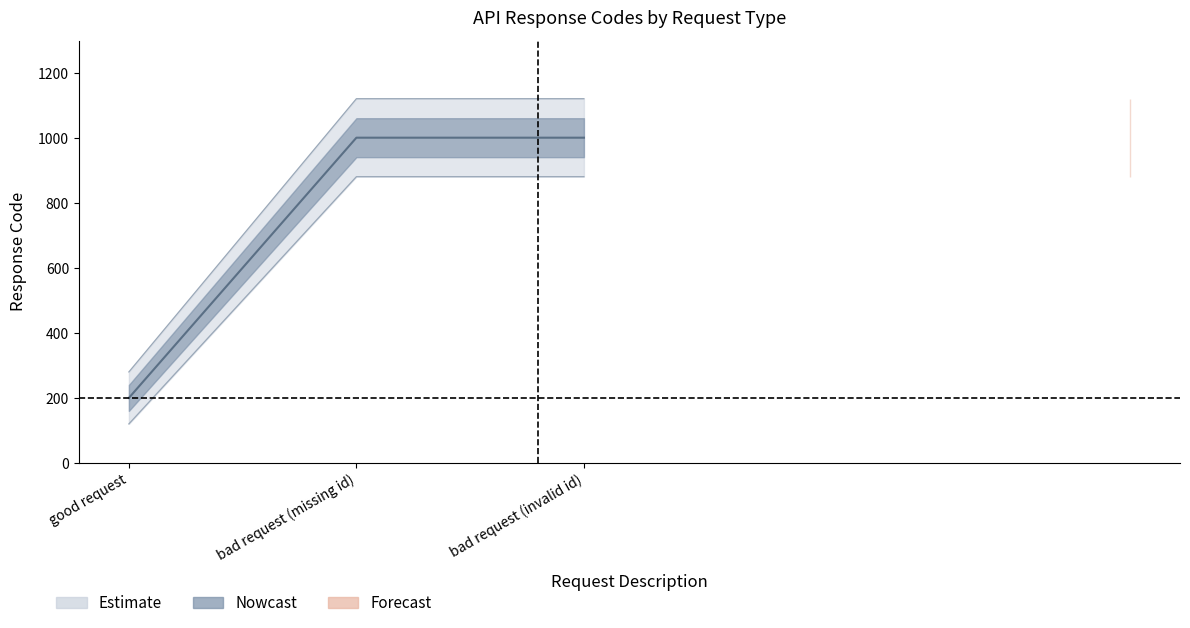

List the labels in order of value, smallest first.

good request, bad request (missing id), bad request (invalid id)